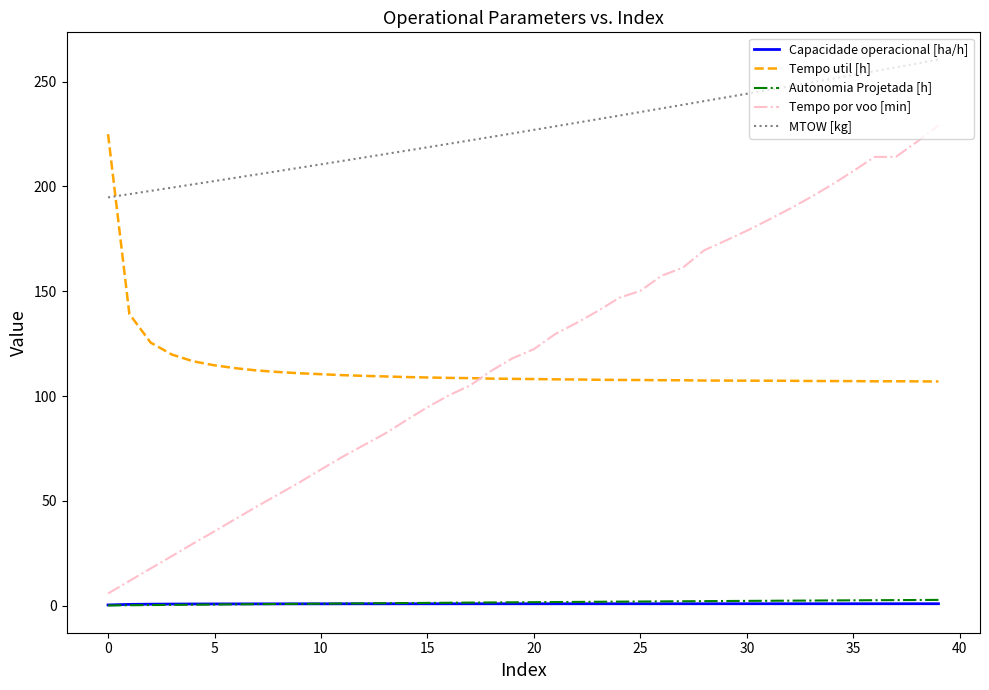

True or false: Capacidade operacional [ha/h] and MTOW [kg] cross at least once.

False